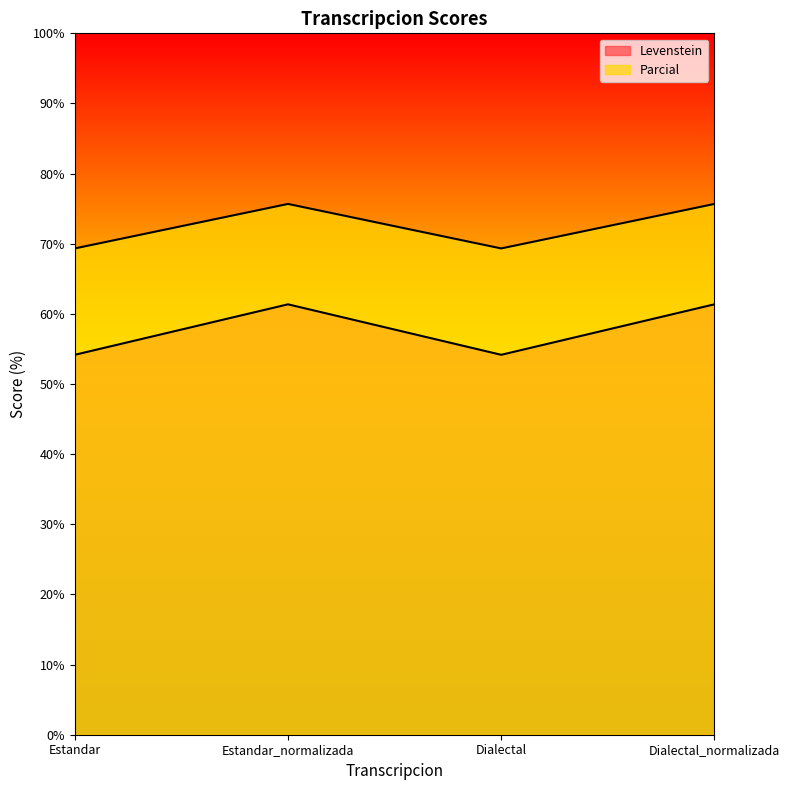

How many values in the Parcial series exceed 75?

2